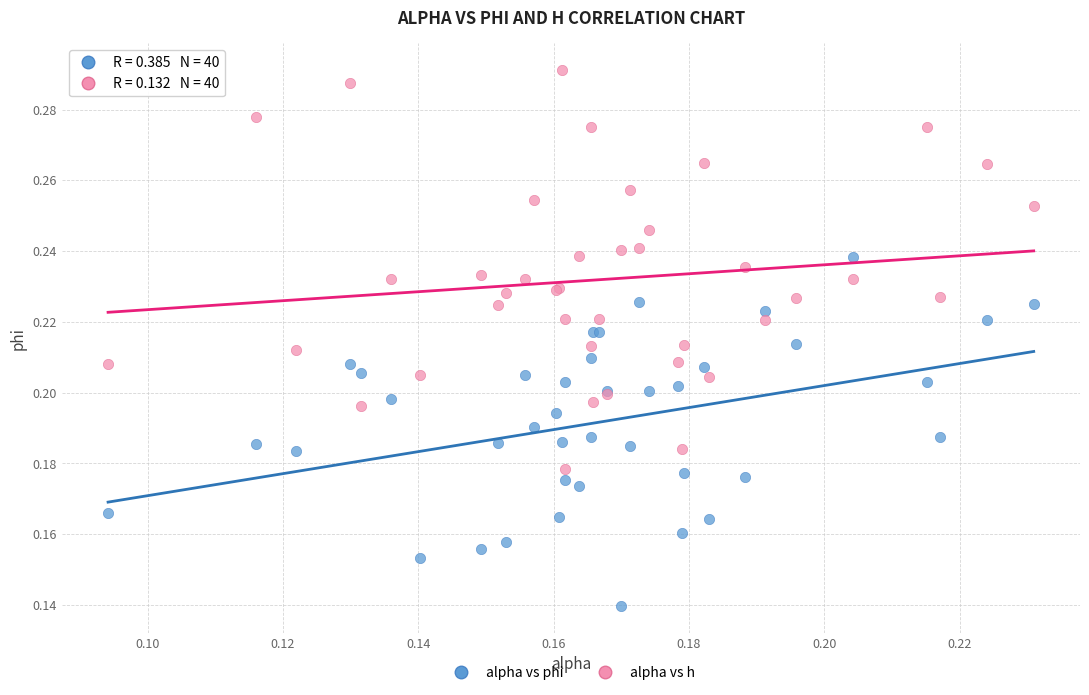

Which series reaches the minimum Y coordinate?

alpha vs phi